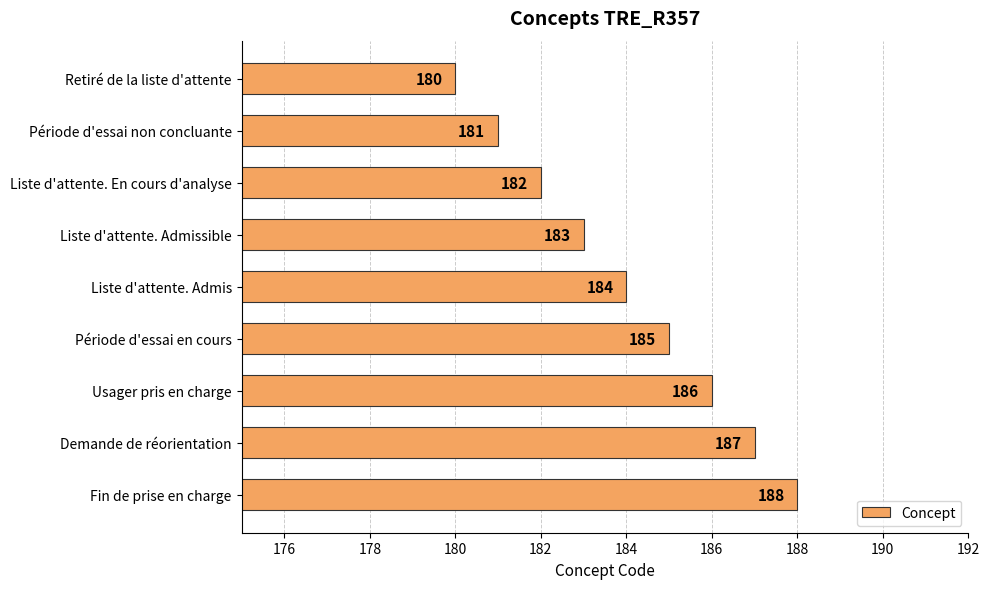

How many distinct data groups are displayed?

1